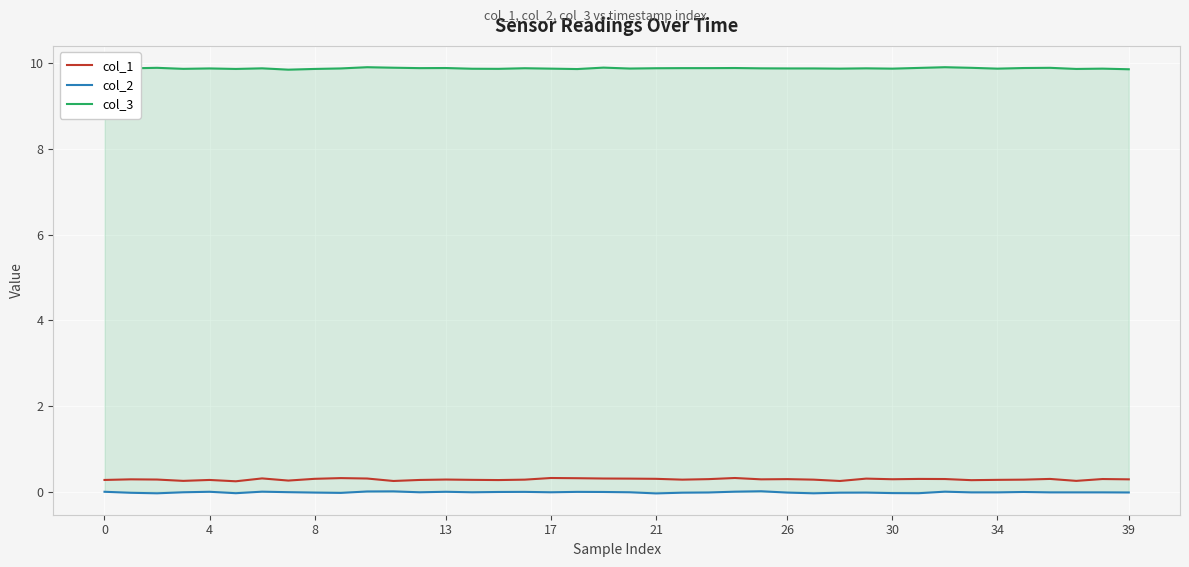

True or false: col_3 and col_2 intersect in this chart.

False